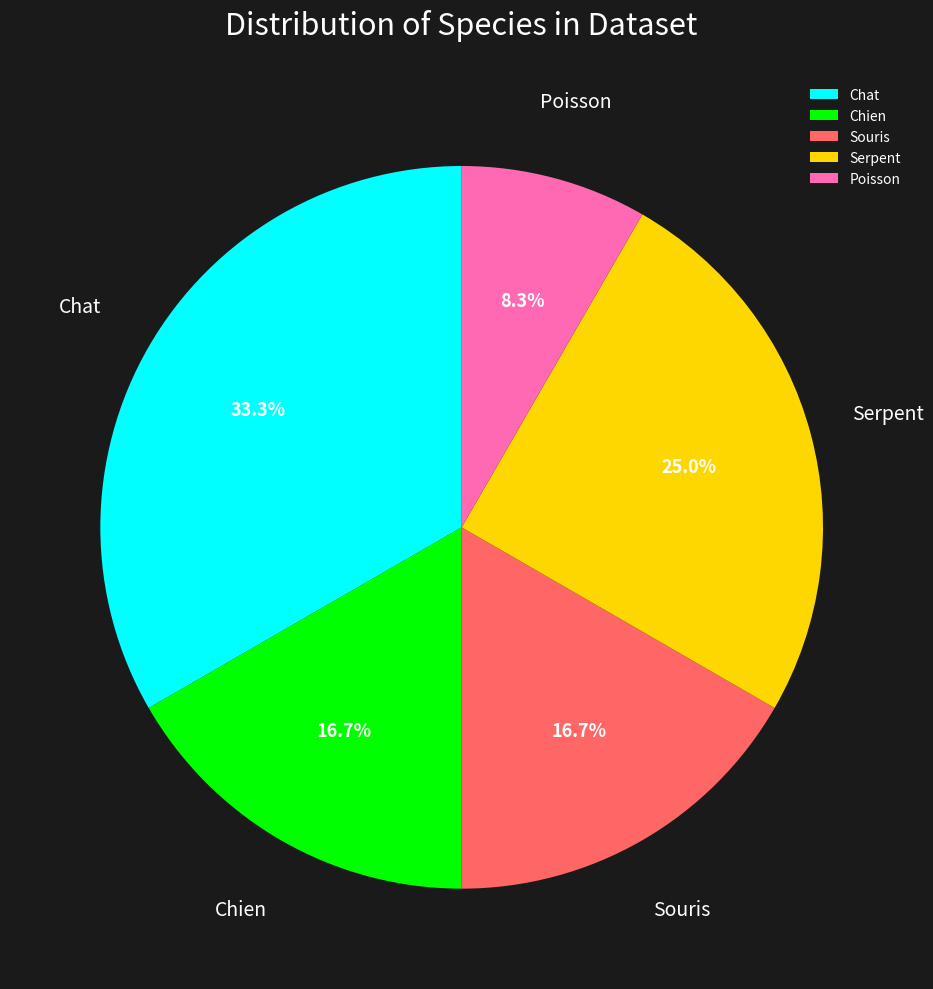

What is the smallest slice in the pie chart?

Poisson